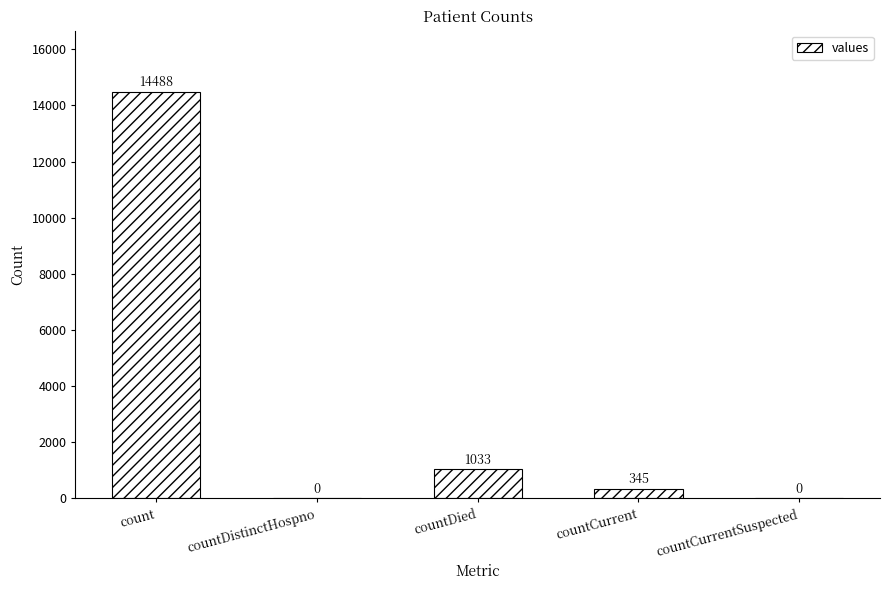

What is the average value?

3173